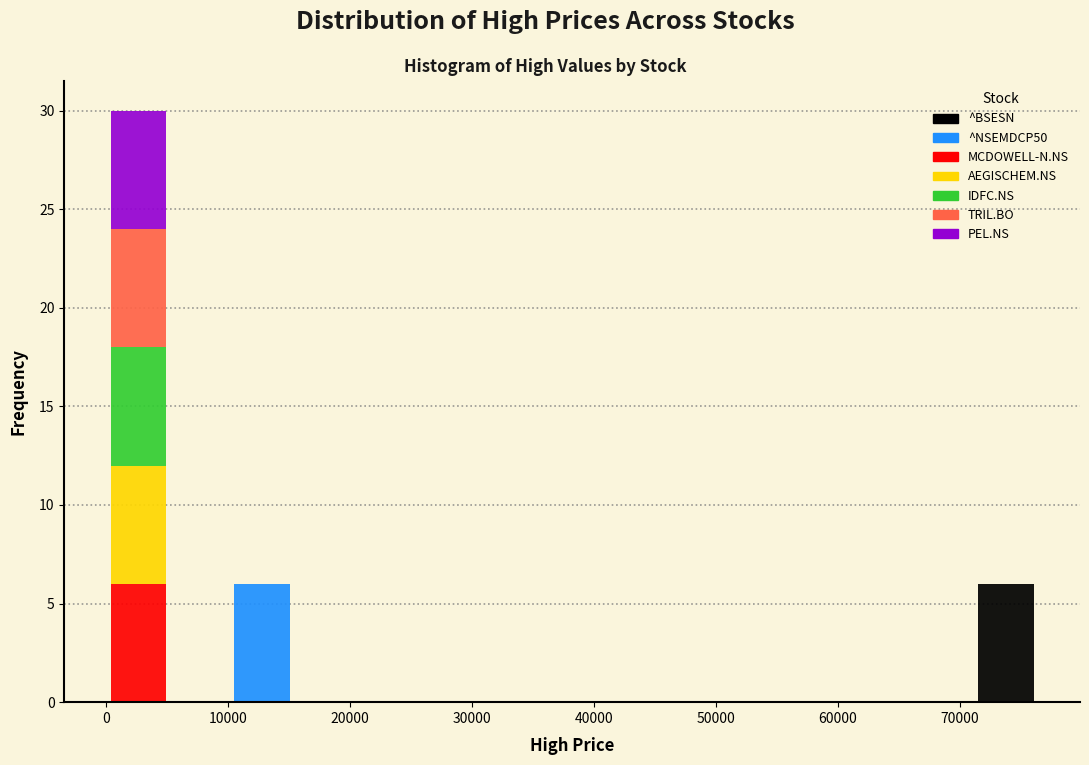

What is the total height of the stacked bar covering 0 to 5000 on the x-axis? Neither the bar edges nor the heights are printed on the chart, so give them approximately, as read against the axes.

30